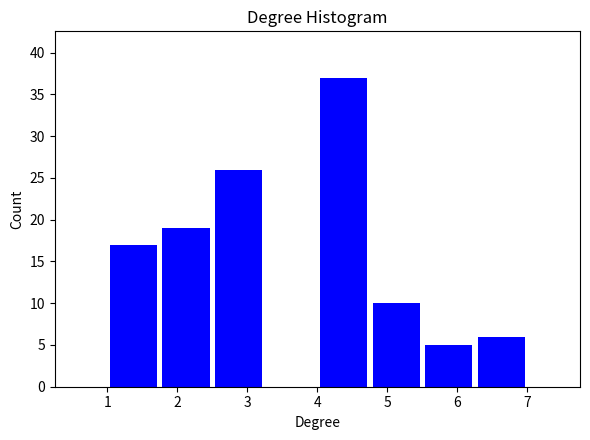

What is the height of the bar covering 2.50 to 3.25 on the x-axis? Neither the bar edges nor the heights are printed on the chart, so give them approximately, as read against the axes.

26